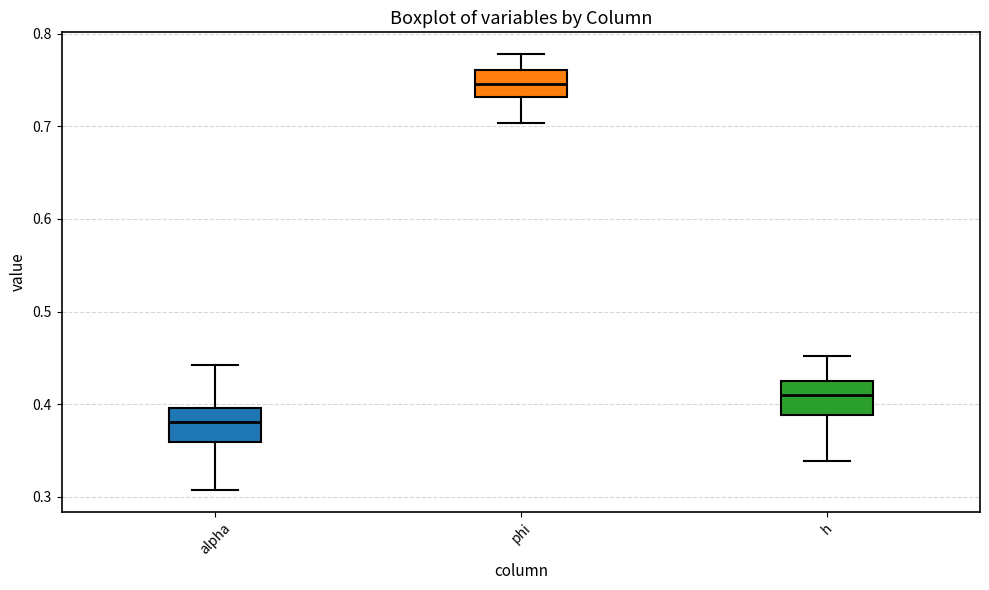

Where does the median line of the box for phi sit on the y-axis? The values are not printed on the chart, so give them approximately, as read against the axis.

0.75